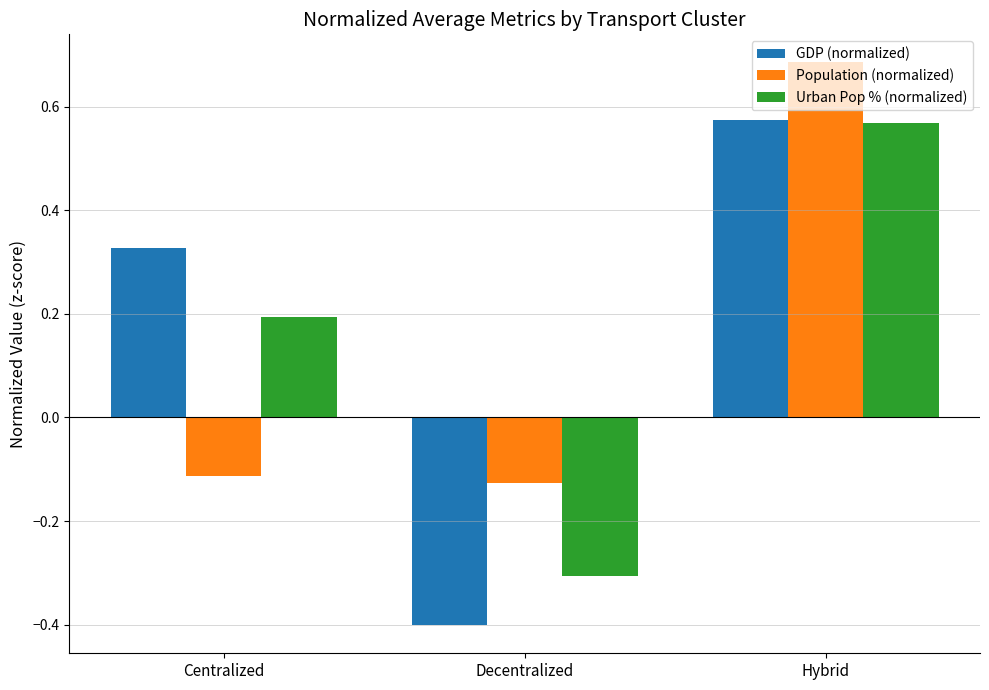

How many values in GDP (normalized) are above zero?

2